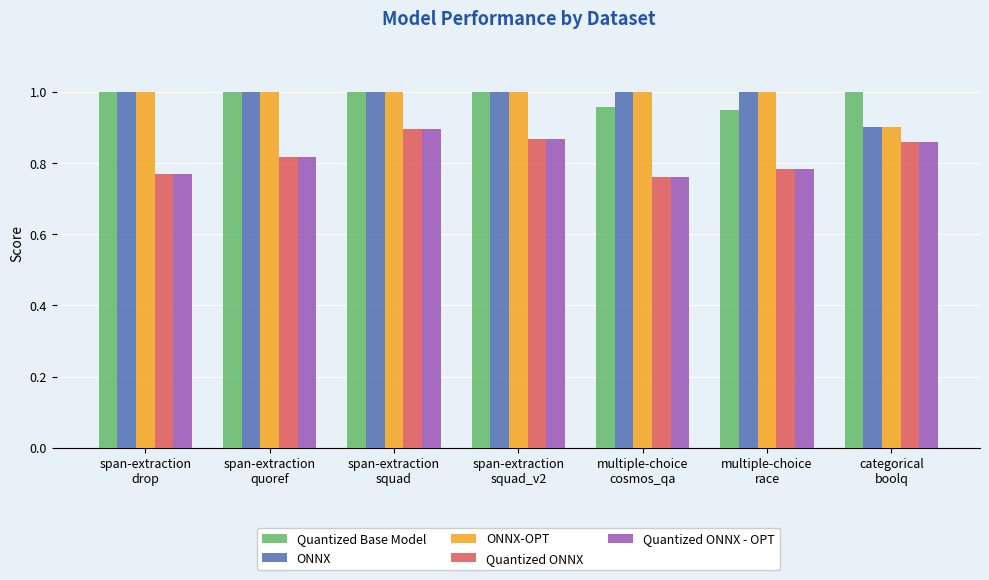

How many bars are there in each group?

5